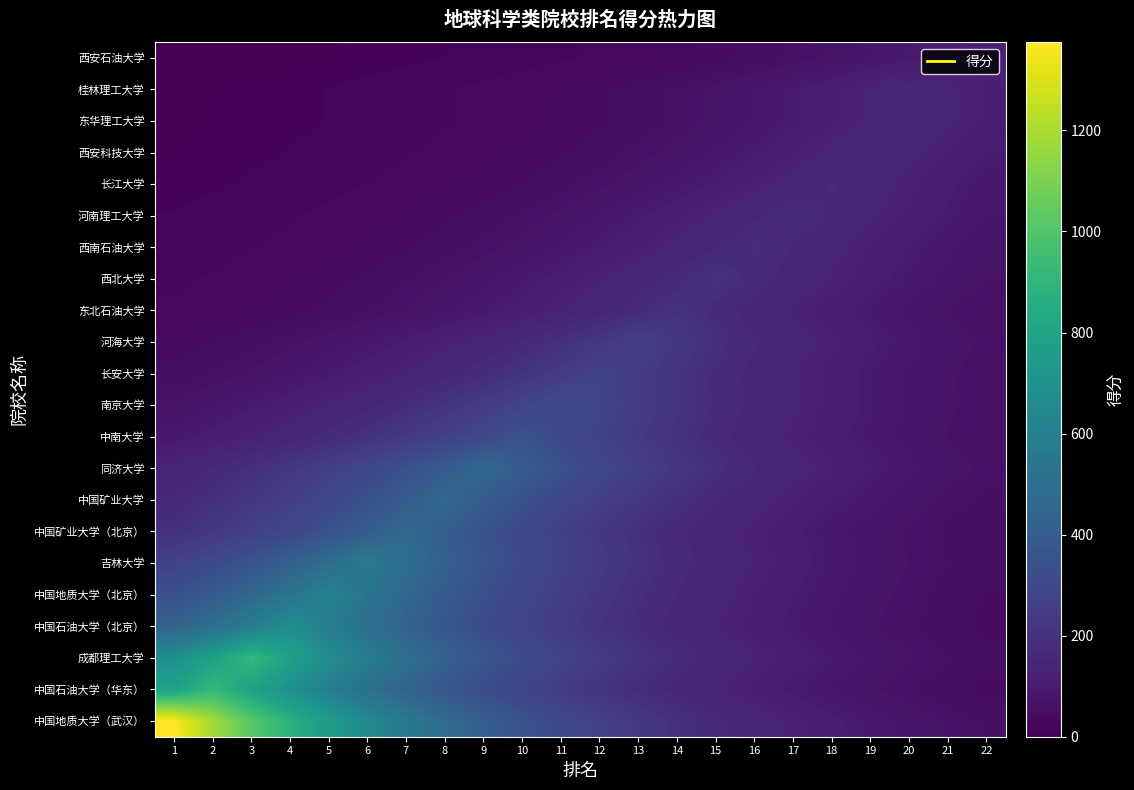

What is the total value across all series at 8?

4888.7